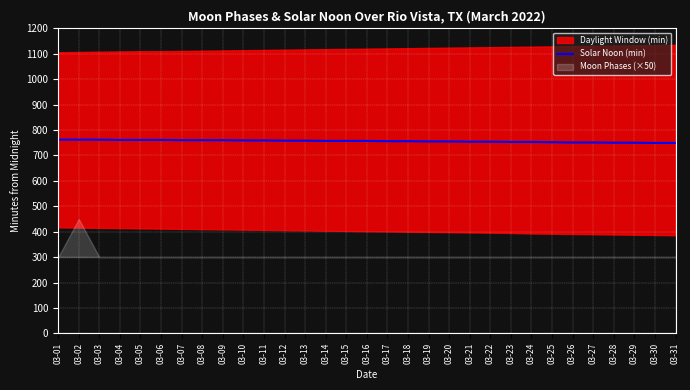

True or false: the data shows 762 at 03-03.

True